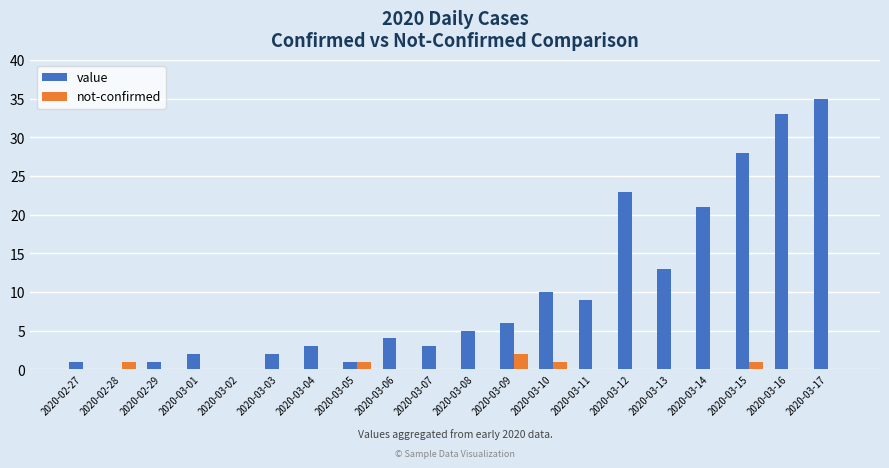

How many data points does each series have?

20